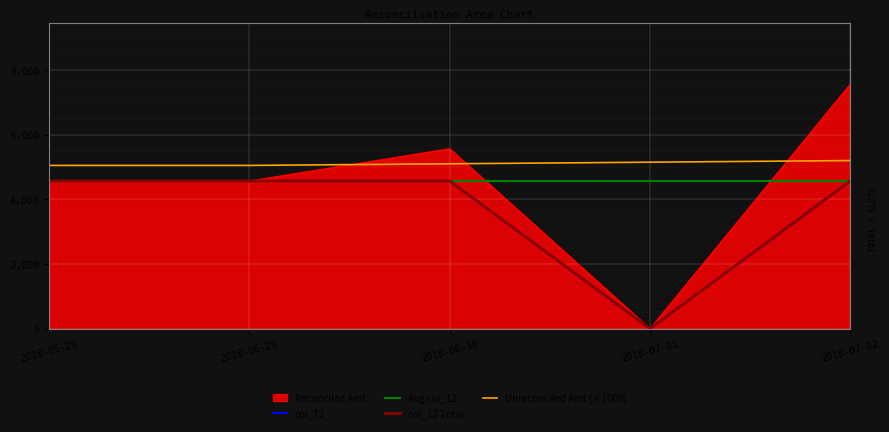

Reading right to left, extract all data points from this chart.

Unreconciled Amt: 2018-07-02=5200.0	2018-07-01=5150.0	2018-06-30=5100.0	2018-06-29=5050.0	2018-05-29=5050.0
Reconciled Amt: 2018-07-02=7567.9	2018-07-01=0.0	2018-06-30=5567.9	2018-06-29=4567.9	2018-05-29=4567.9
col_12: 2018-07-02=4567.9	2018-07-01=0.0	2018-06-30=4567.9	2018-06-29=4567.9	2018-05-29=4567.9